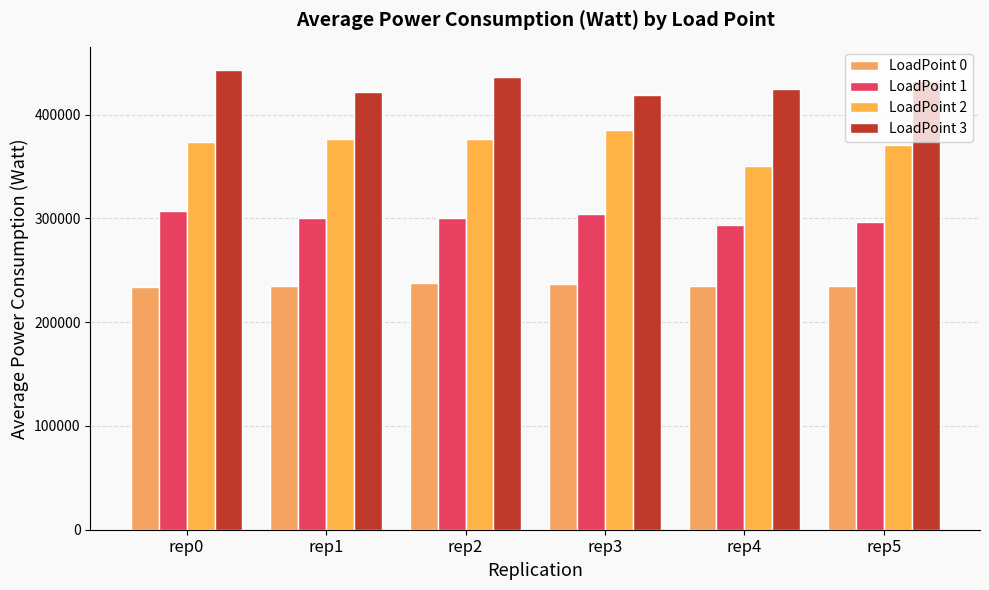

What is the difference between the maximum and second lowest values in the LoadPoint 2 series?

13809.7